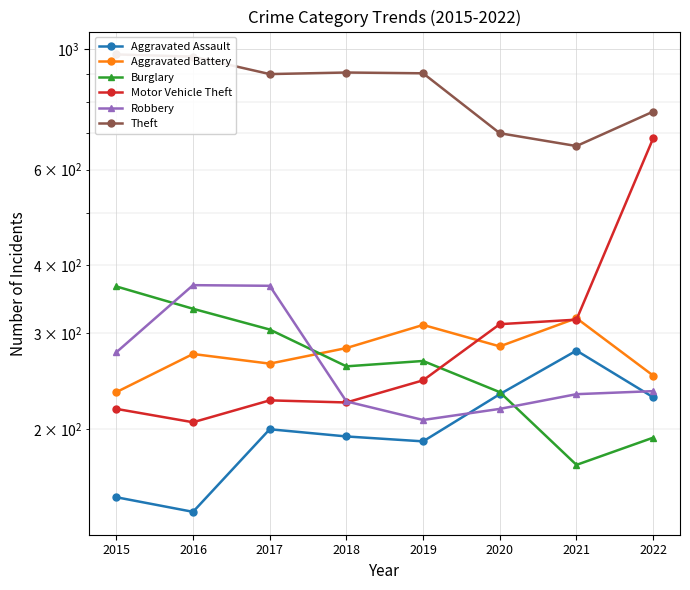

What is the smallest value displayed?

141